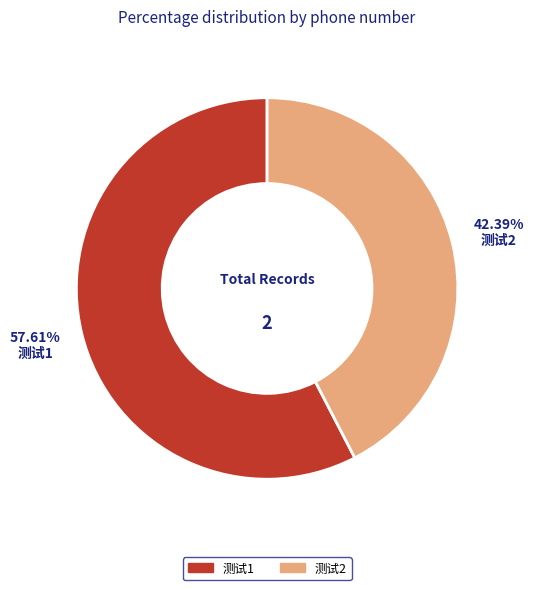

Between 测试2 and 测试1, which is larger?

测试1